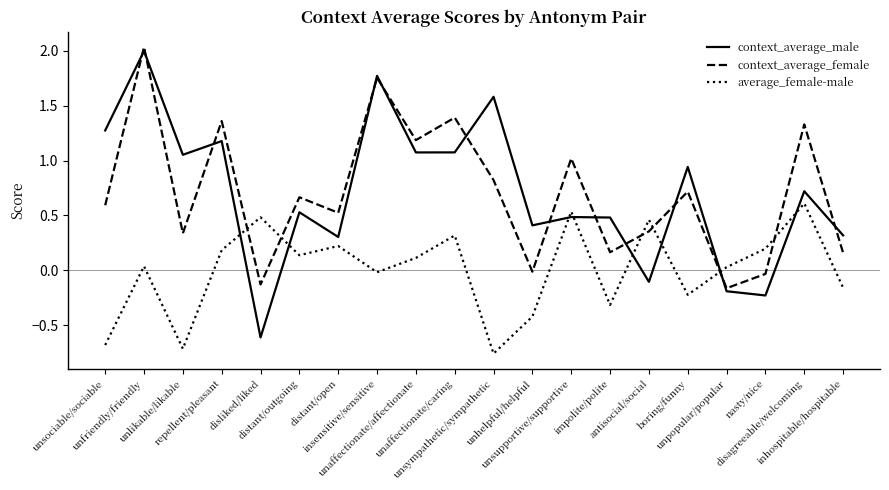

True or false: context_average_female and average_female-male intersect in this chart.

True